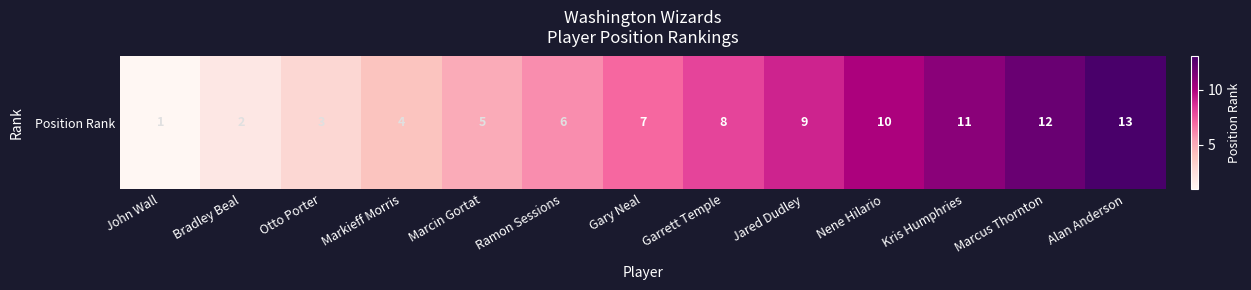

How many series are shown in this chart?

1